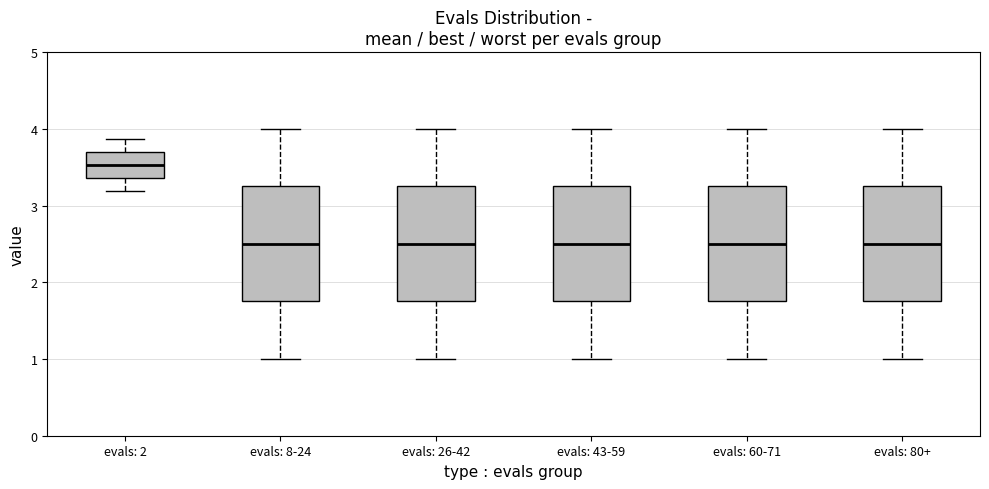

Reading left to right, transcribe this box plot: for each box, give where its median line is, the range the box spans, and where its two whiskers end, as read against the y-axis. The values are not printed on the chart, so give them approximately, as read against the axis.

evals: 2: median 3.5, box 3.4 to 3.7, whiskers 3.2 to 3.9
evals: 8-24: median 2.5, box 1.8 to 3.3, whiskers 1.0 to 4.0
evals: 26-42: median 2.5, box 1.8 to 3.3, whiskers 1.0 to 4.0
evals: 43-59: median 2.5, box 1.8 to 3.3, whiskers 1.0 to 4.0
evals: 60-71: median 2.5, box 1.8 to 3.3, whiskers 1.0 to 4.0
evals: 80+: median 2.5, box 1.8 to 3.3, whiskers 1.0 to 4.0